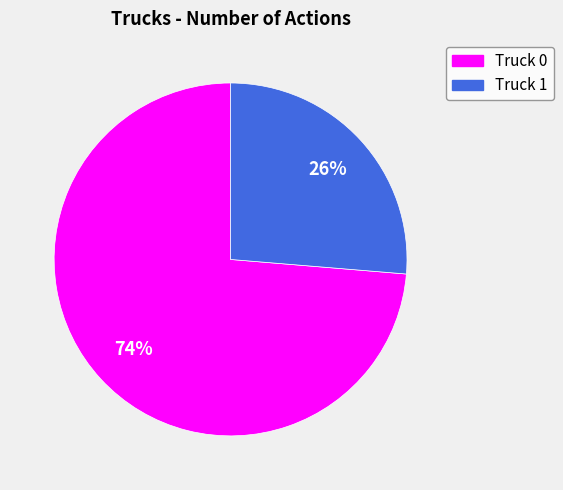

Count the number of slices in the pie.

2